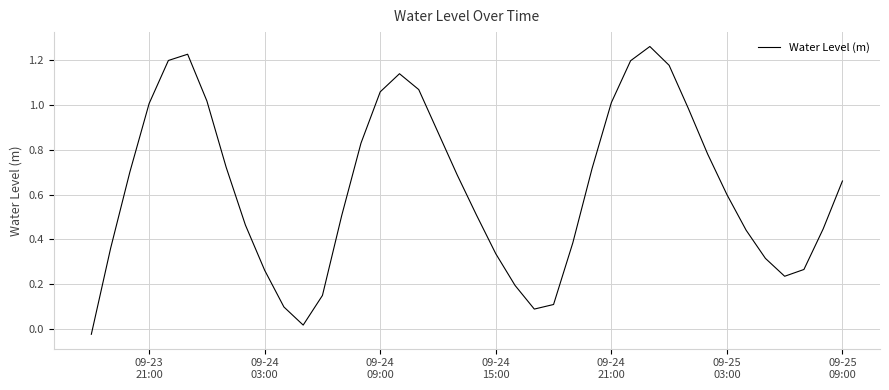

How many series are shown in this chart?

1